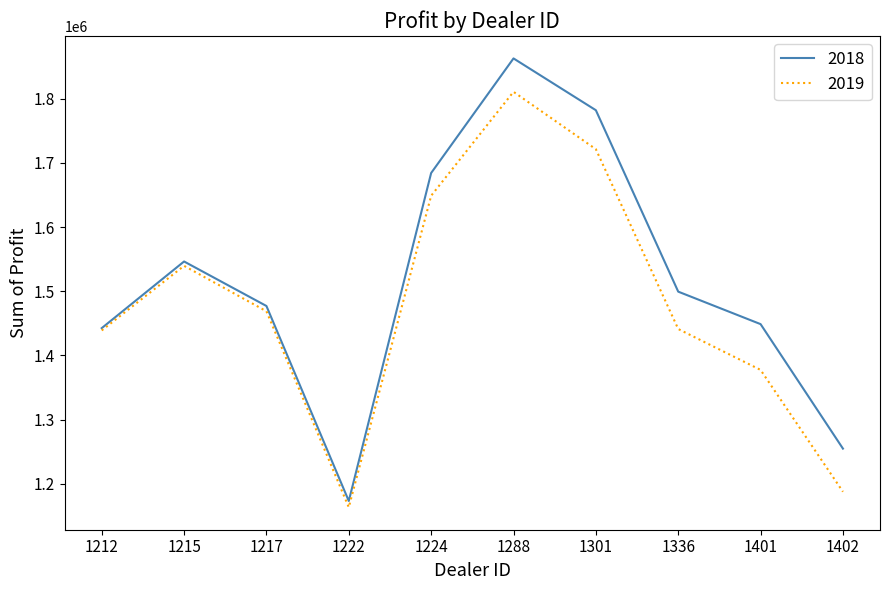

Which label corresponds to the largest value in the chart?

1288